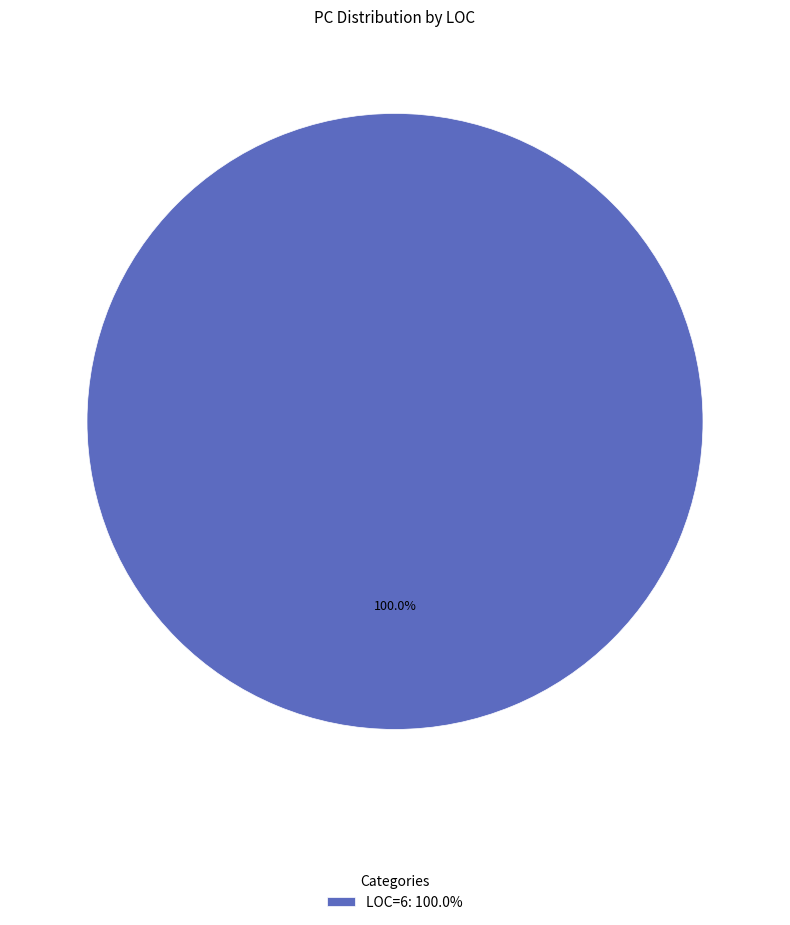

Rank the categories by value from lowest to highest.

LOC=6: 100.0%